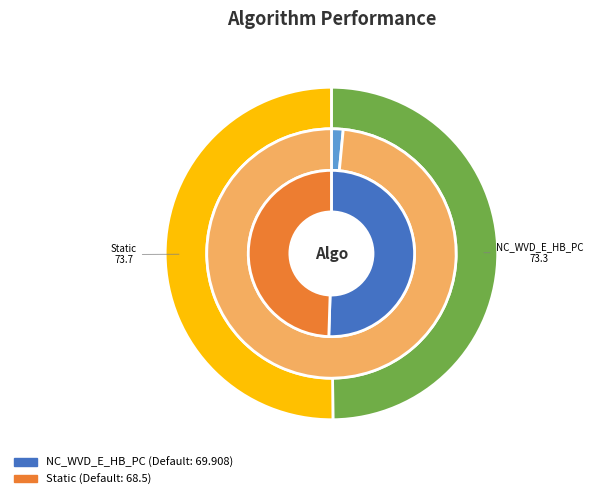

Is it true that Static is 44% of the pie?

False